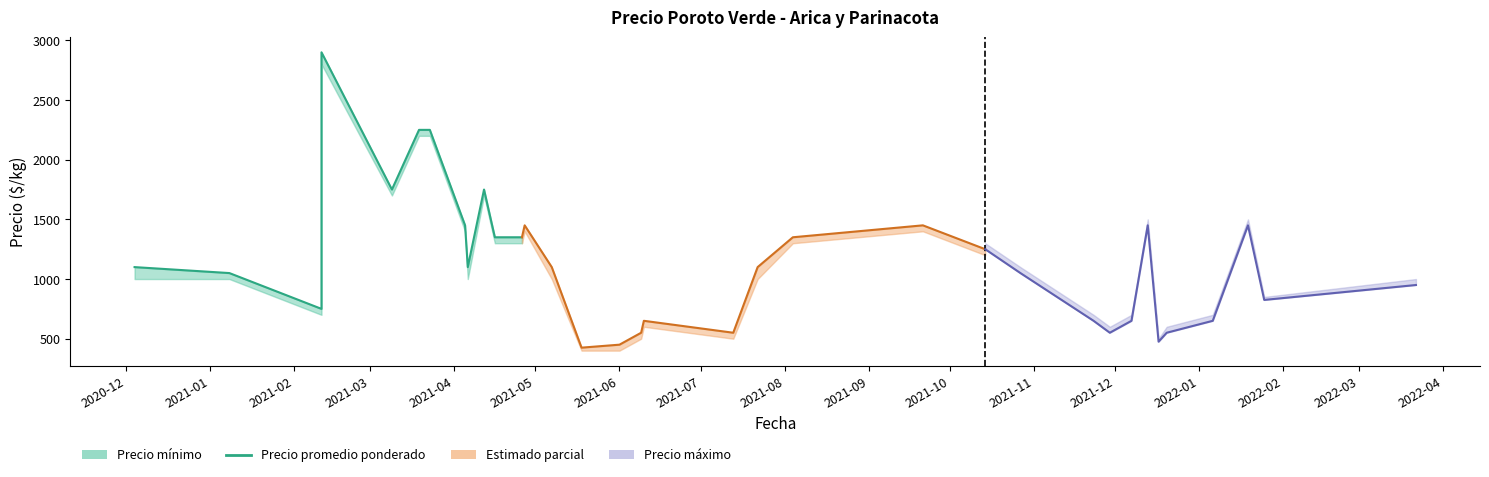

Does the chart display data point markers on the line(s)?

No